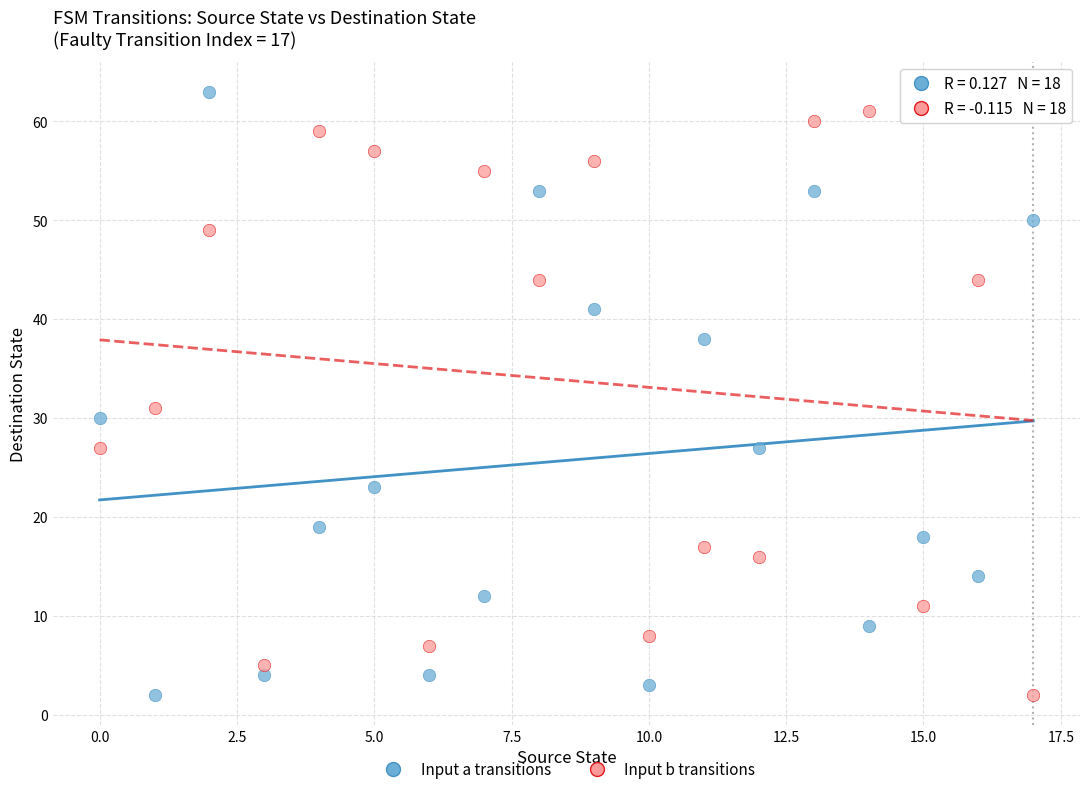

Across all series, what Y value is closest to 32?

31